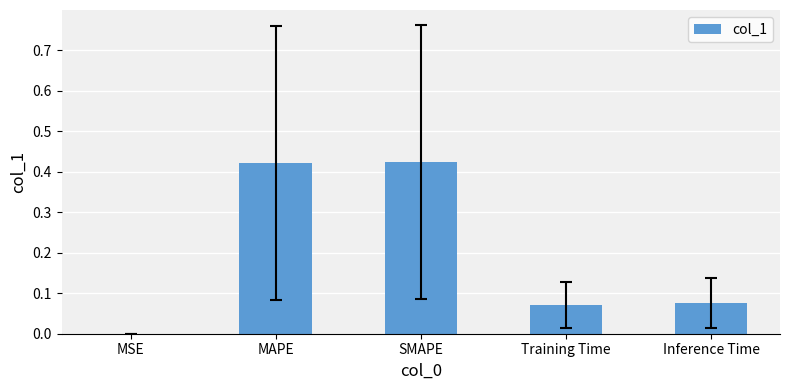

The chart shows a value of 0.0 at MSE. True or false?

True